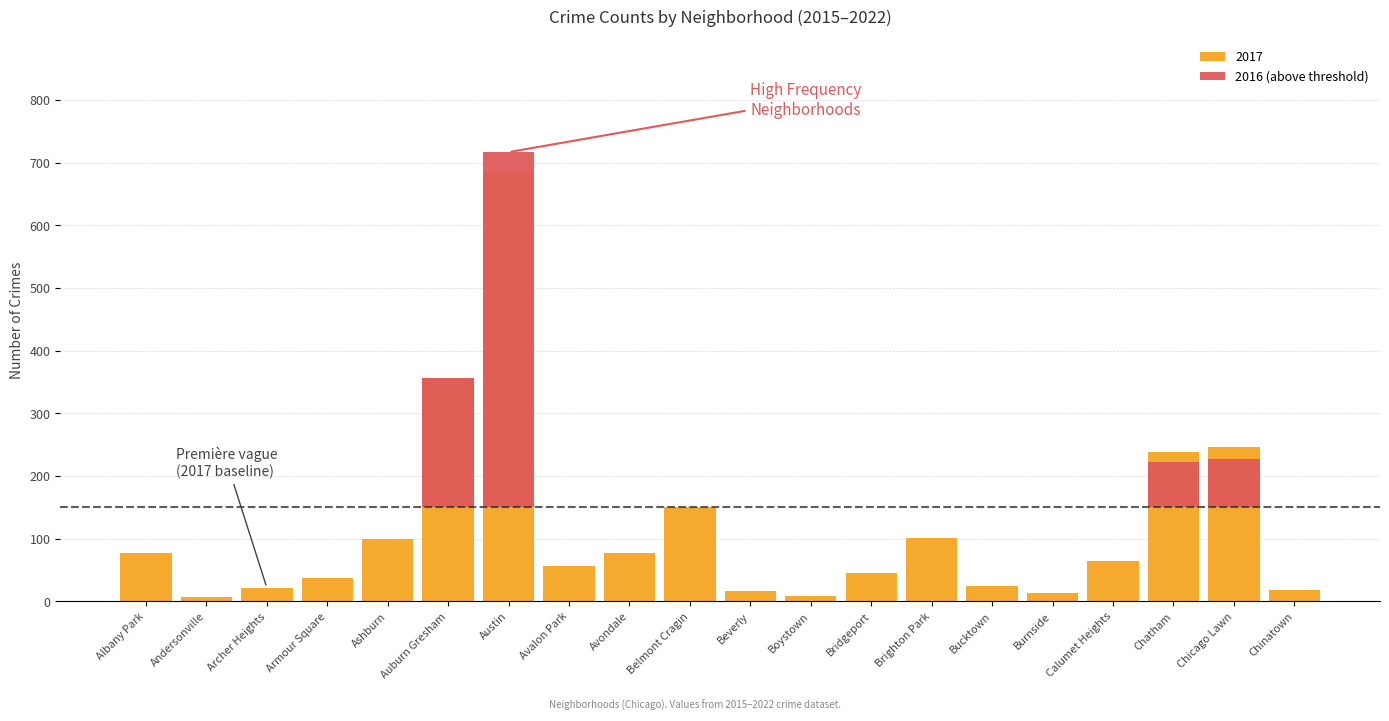

What is the difference between the second highest and minimum values?

135